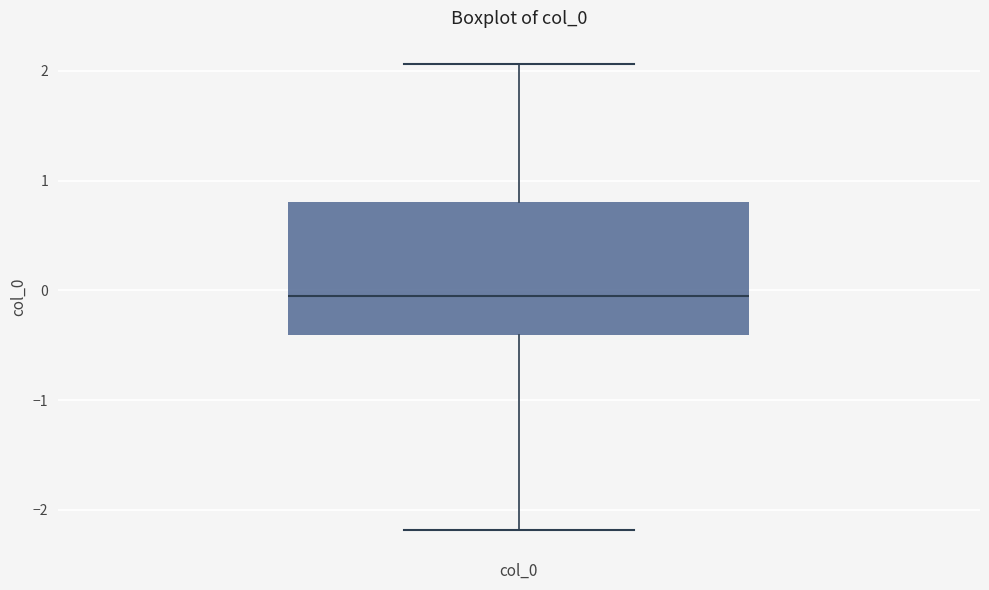

Transcribe this box plot: give where the median line is, the range the box spans, and where the two whiskers end, as read against the y-axis. The values are not printed on the chart, so give them approximately, as read against the axis.

median 0.0, box -0.4 to 0.8, whiskers -2.2 to 2.1